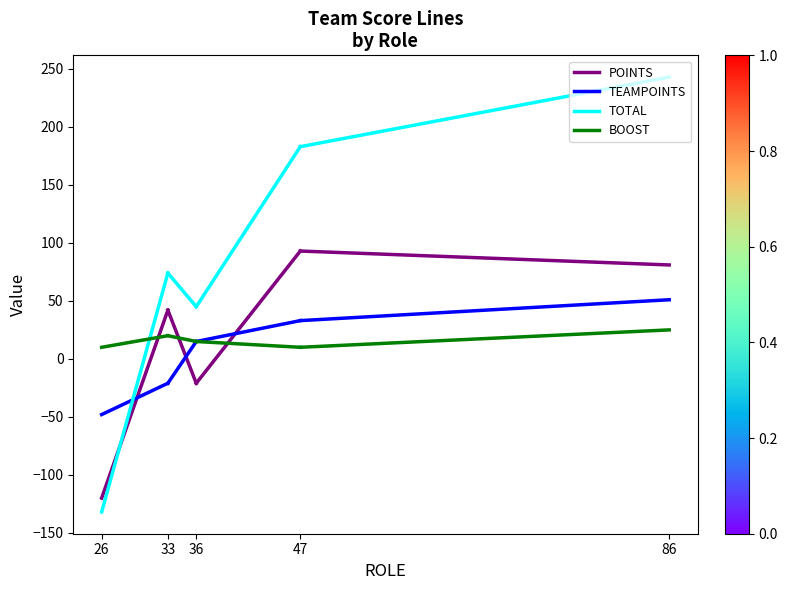

What is the difference between the highest and lowest values at 26?

142